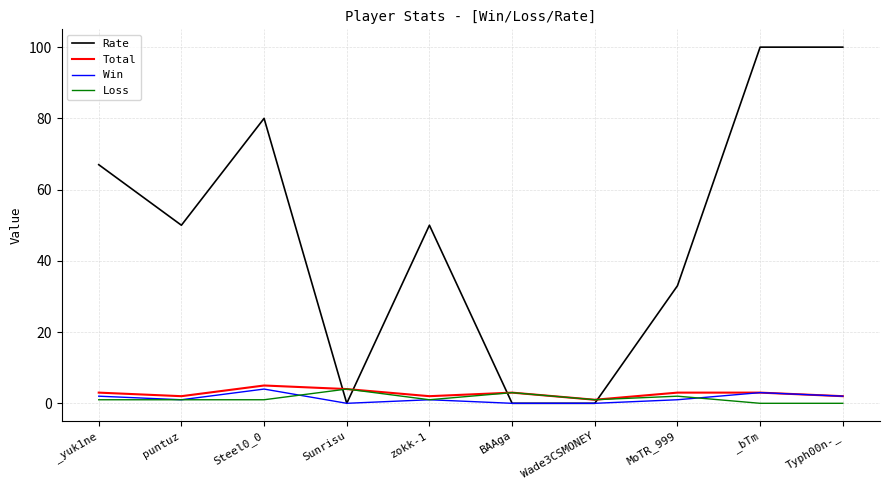

How many categories are shown in the chart?

10